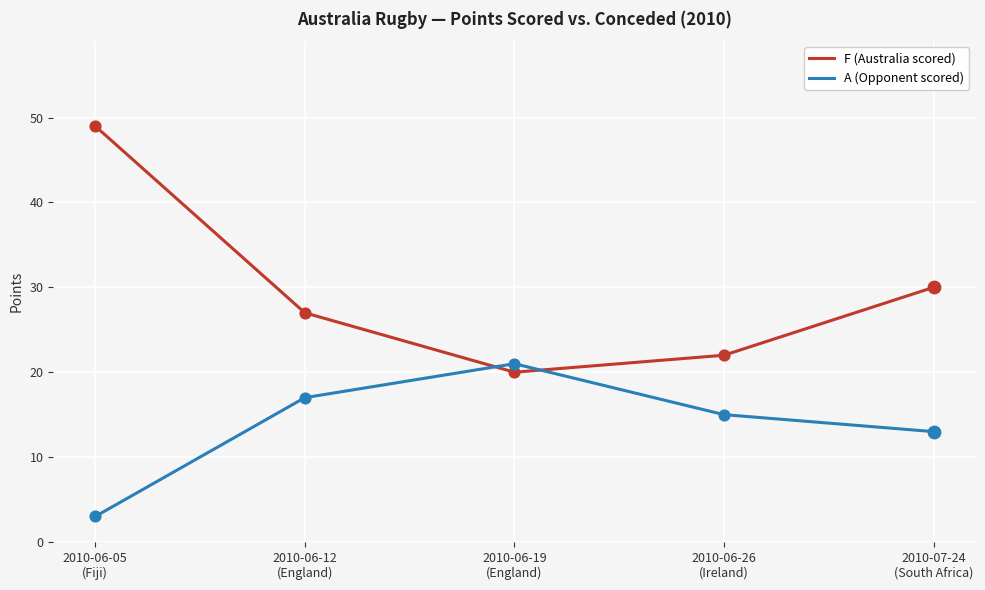

Which series has the widest spread of values?

F (Australia scored)